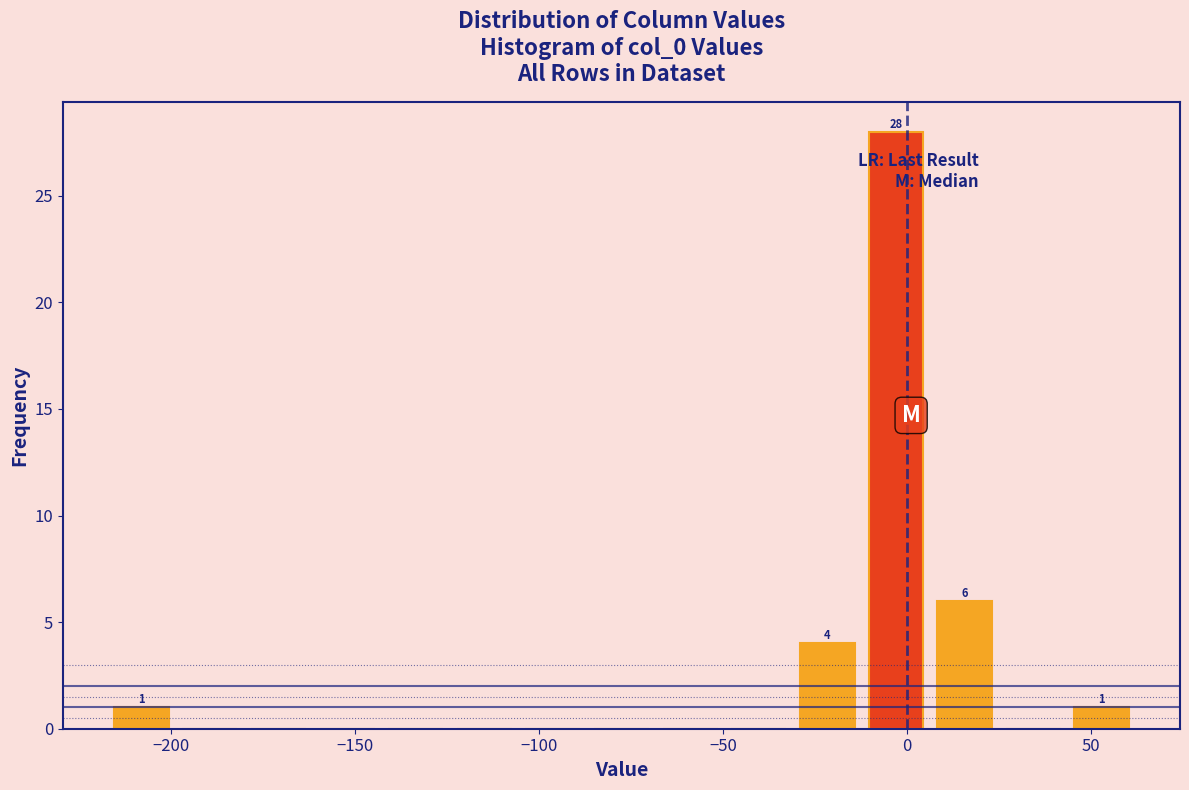

Read against the x-axis, roughly where is the centre of the tallest bar?

-5